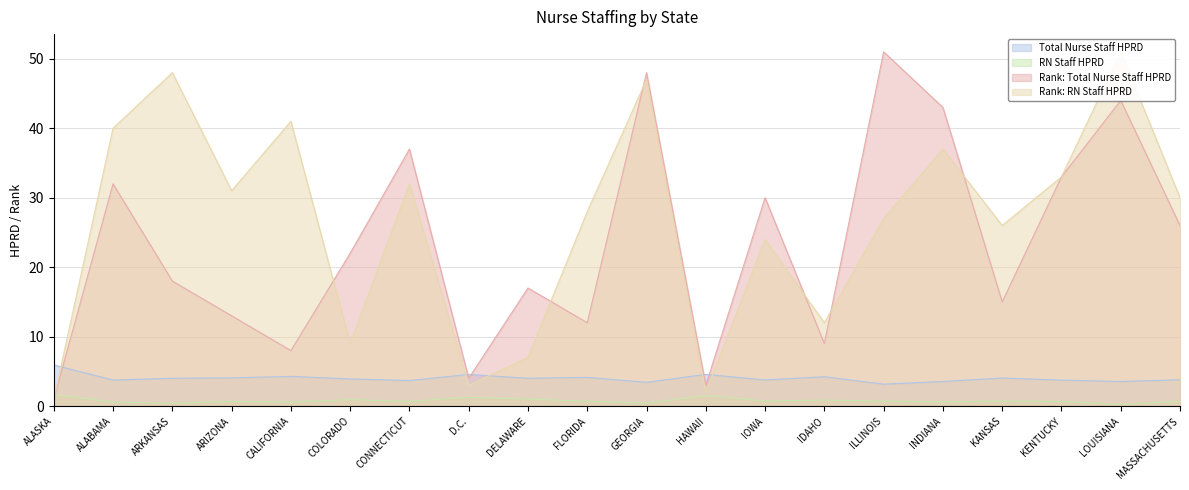

Which series has the largest total across all categories?

Rank: RN Staff HPRD